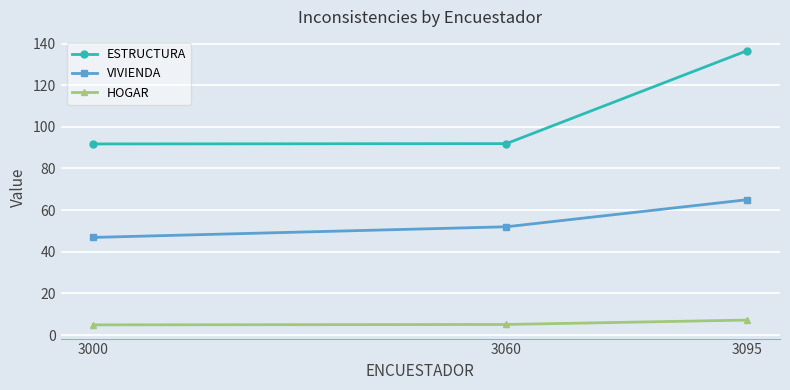

What is the value of the ESTRUCTURA point at the 1st from the left?

91.8